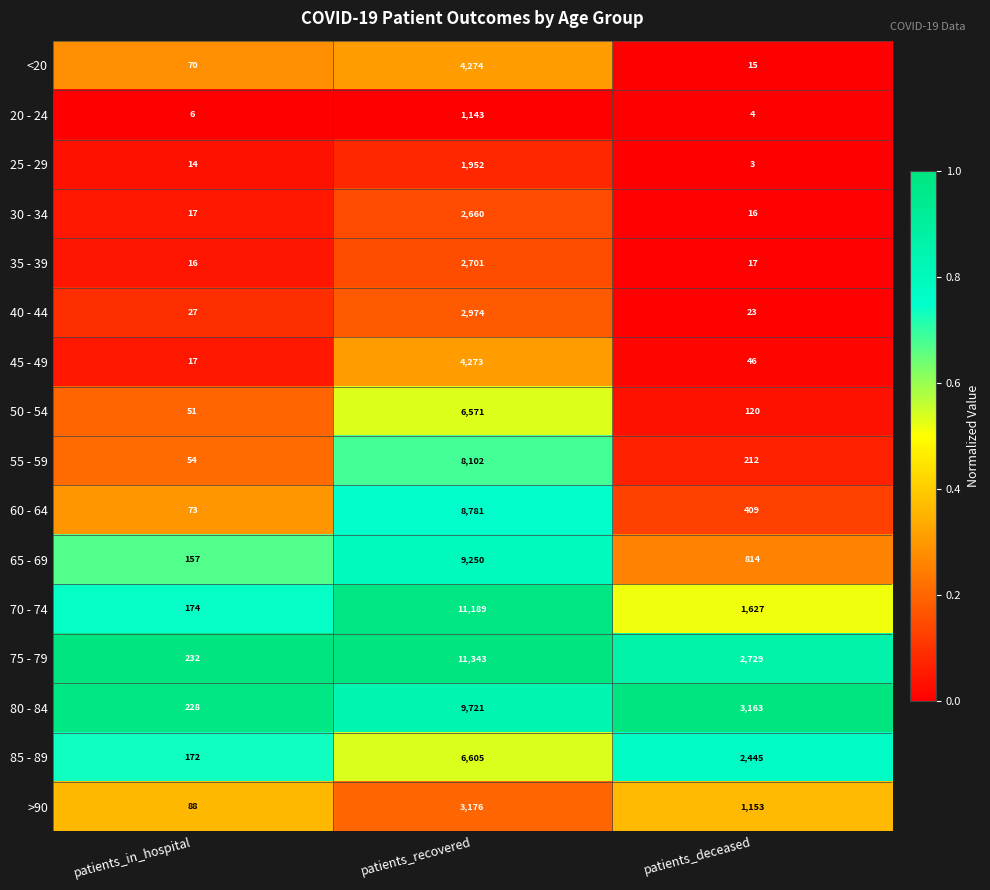

The 65 - 69 series shows 9250 at patients_recovered. True or false?

True